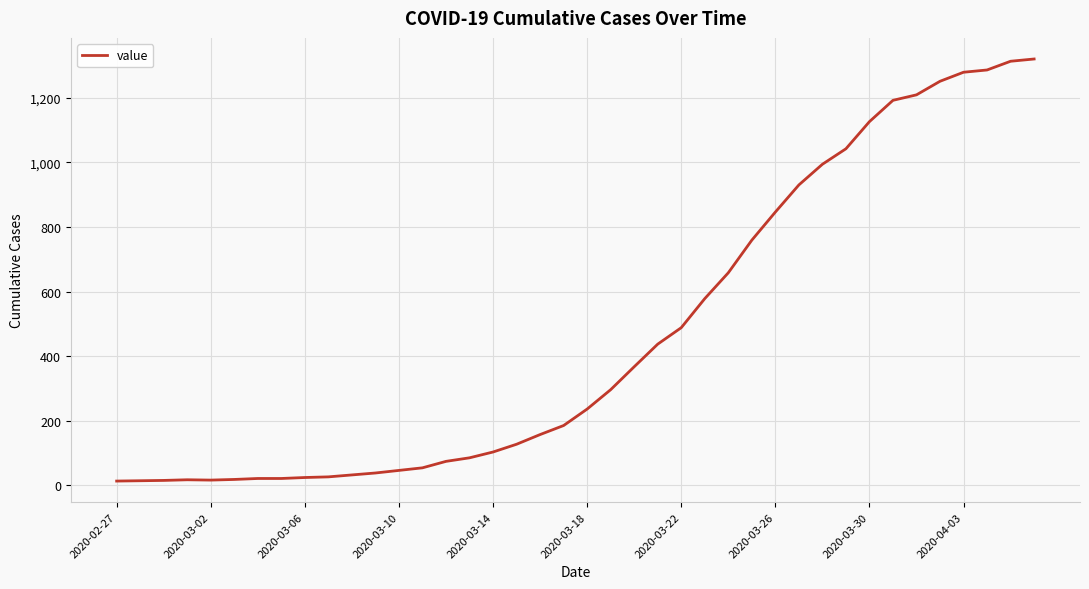

What is the minimum value shown in the chart?

13